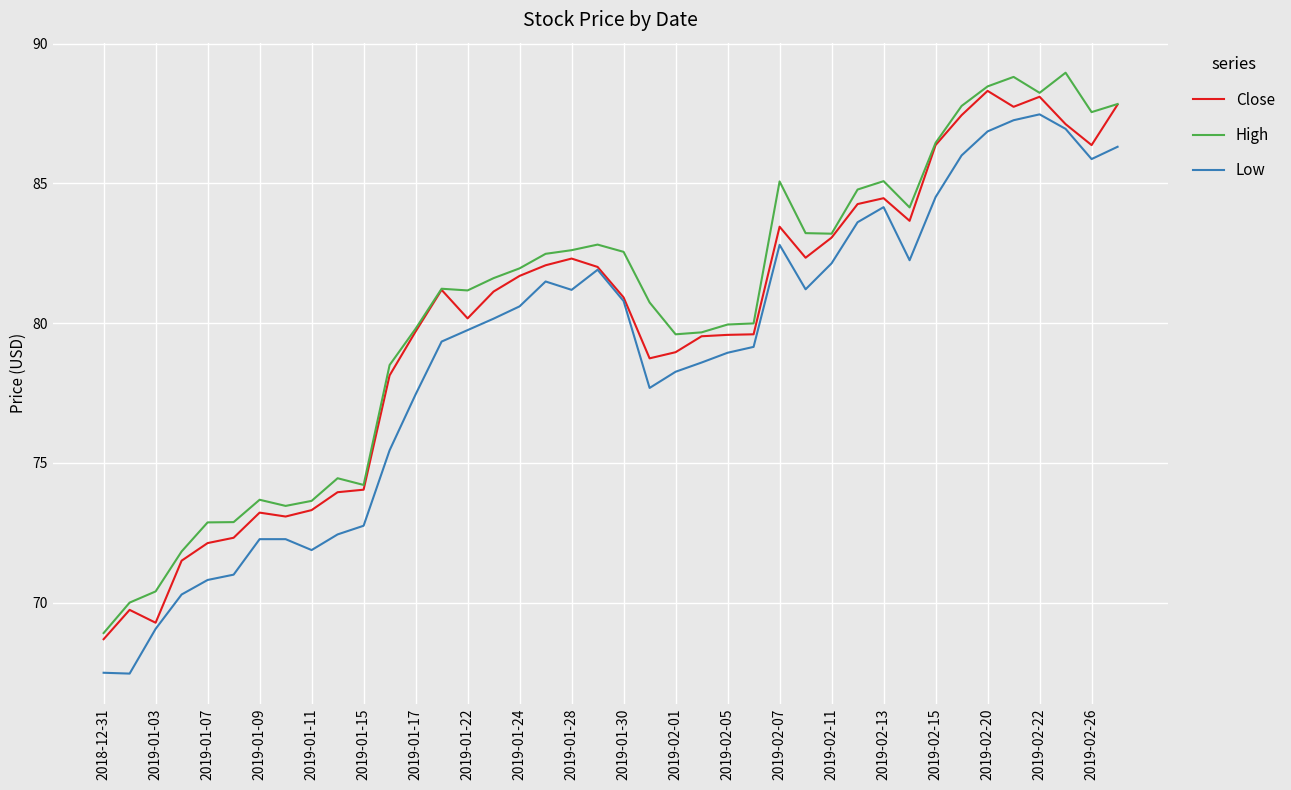

What is the minimum value shown in the chart?

67.5